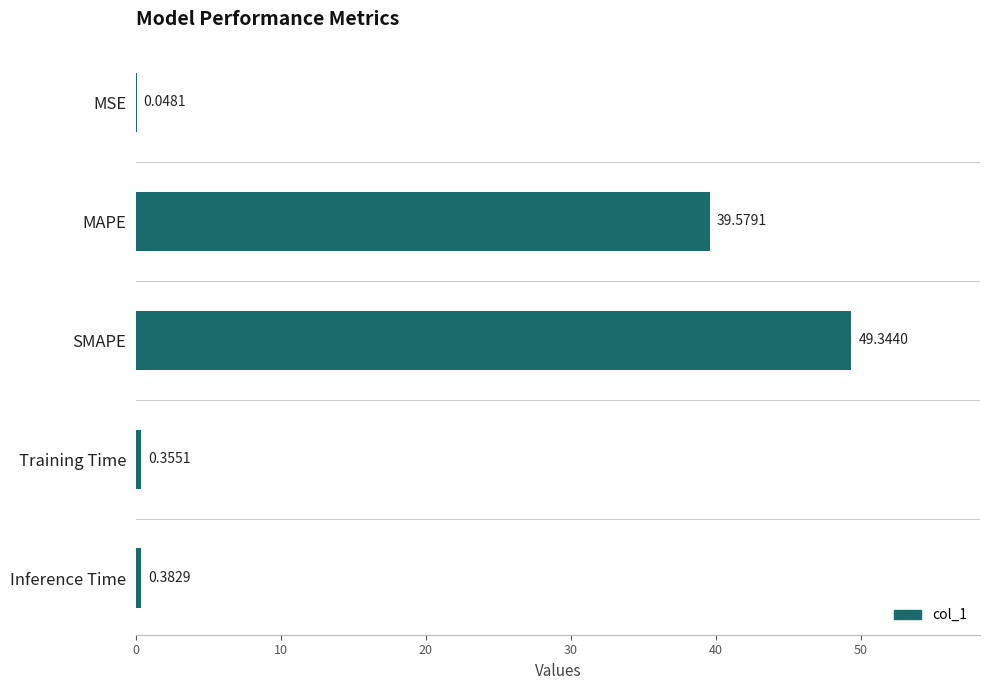

What is the greatest value displayed?

49.3